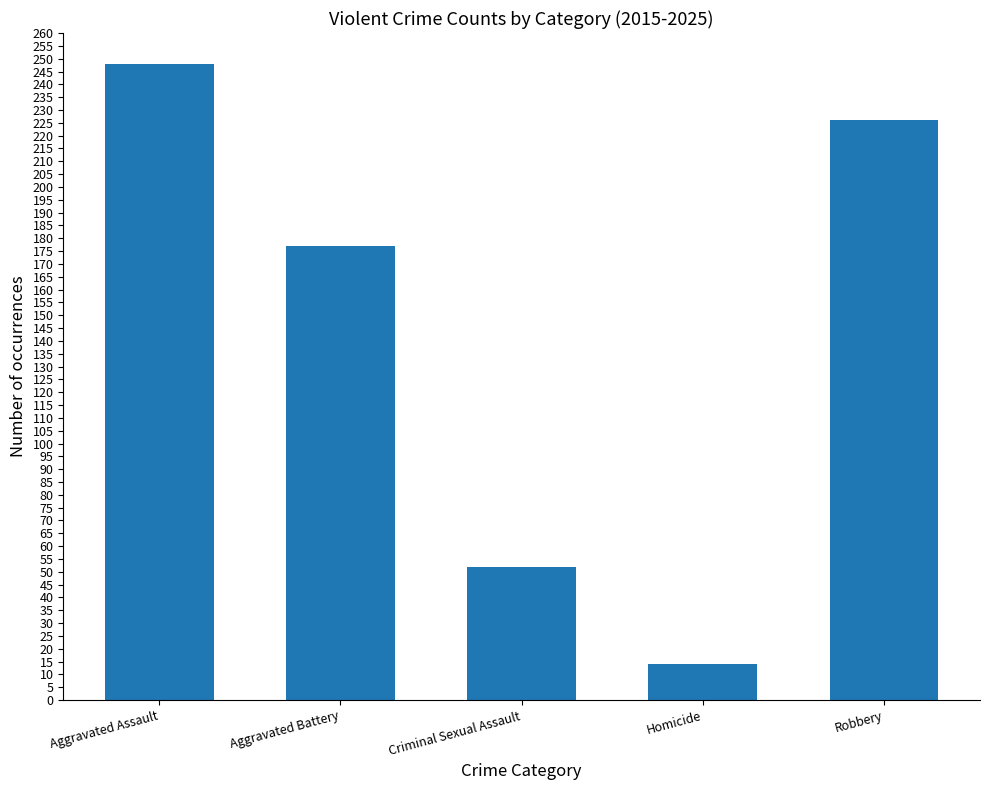

The value at Aggravated Battery is 247. True or false?

False